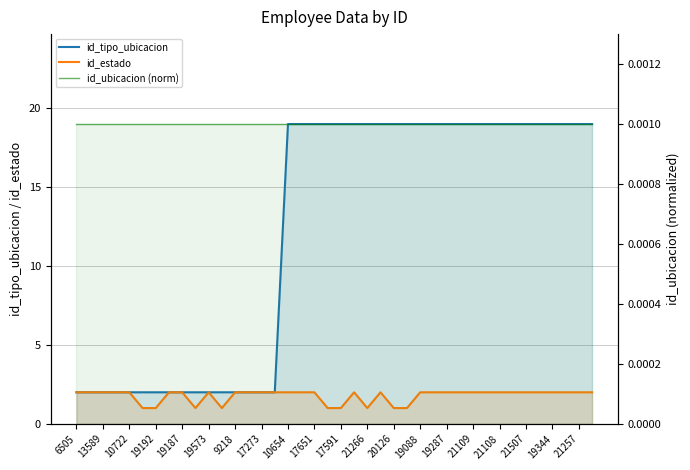

True or false: id_ubicacion (norm) and id_estado cross at least once.

False